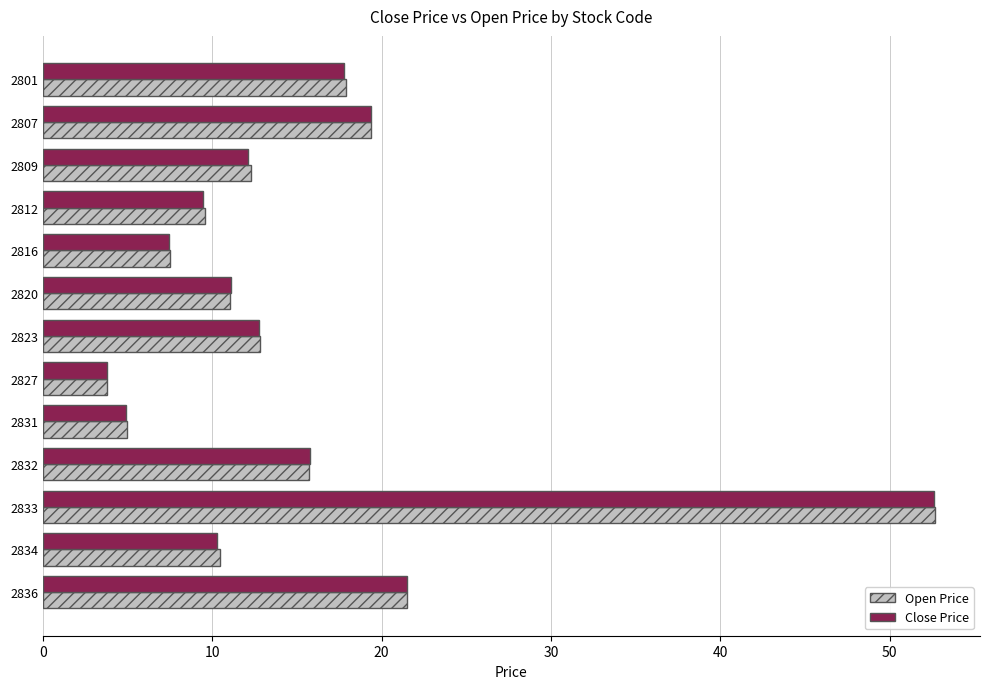

Where is Close Price nearest to the value 28?

2836